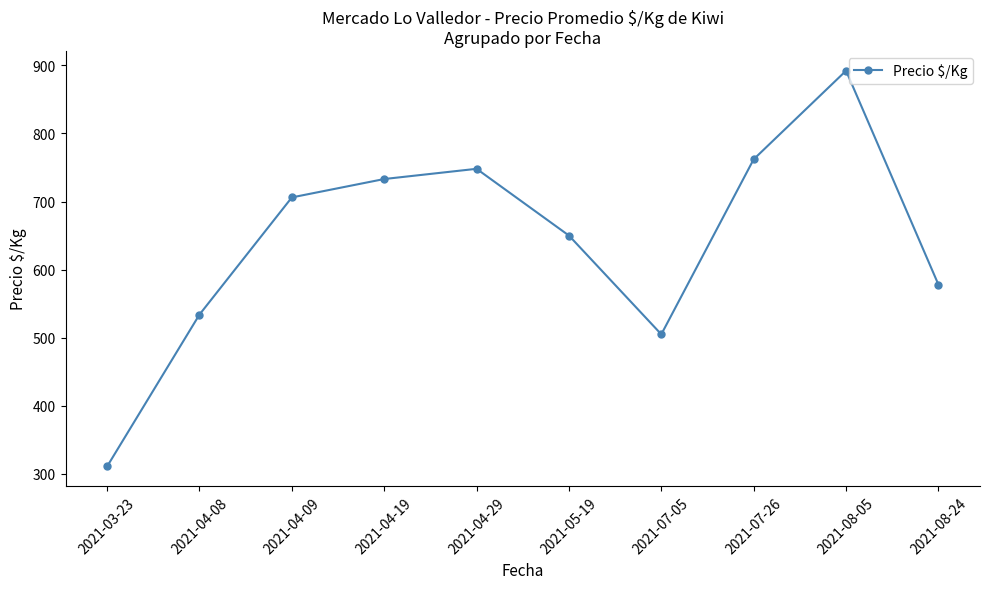

Reading left to right, extract all data points from this chart.

311	534	706	733	748	650	505	762	892	578